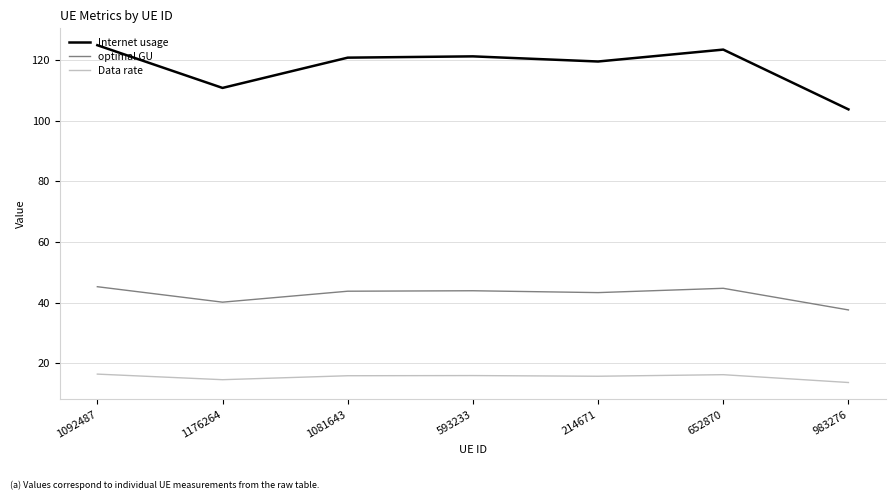

What is the total value across all series at 593233?

181.1